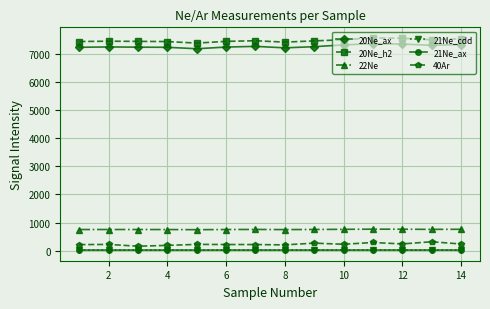

True or false: 20Ne_h2 and 40Ar intersect in this chart.

False